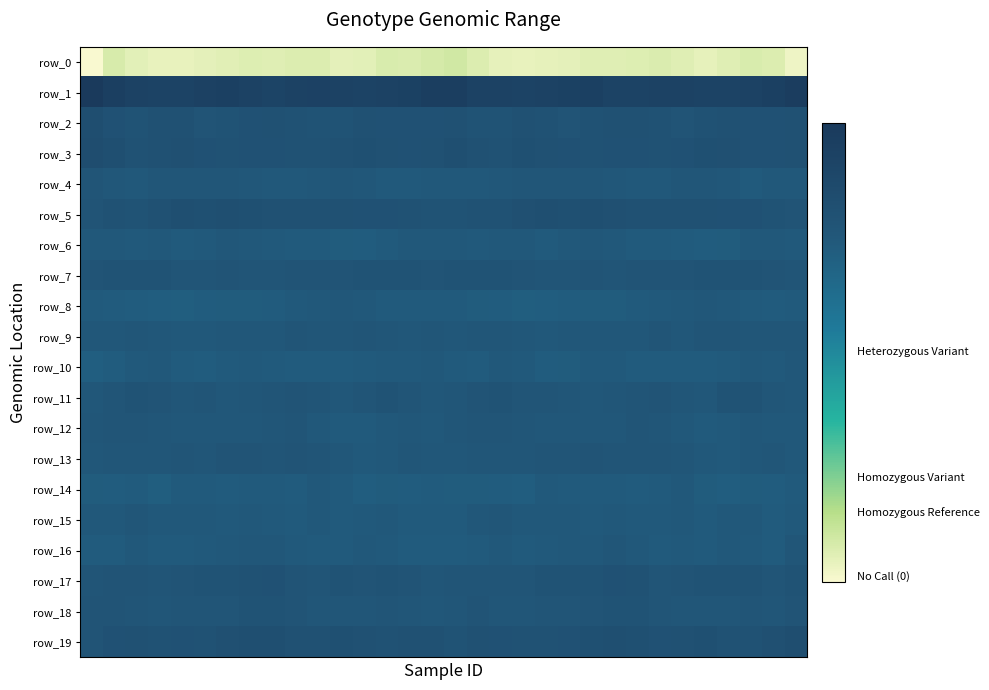

What is the smallest value displayed?

-236.4